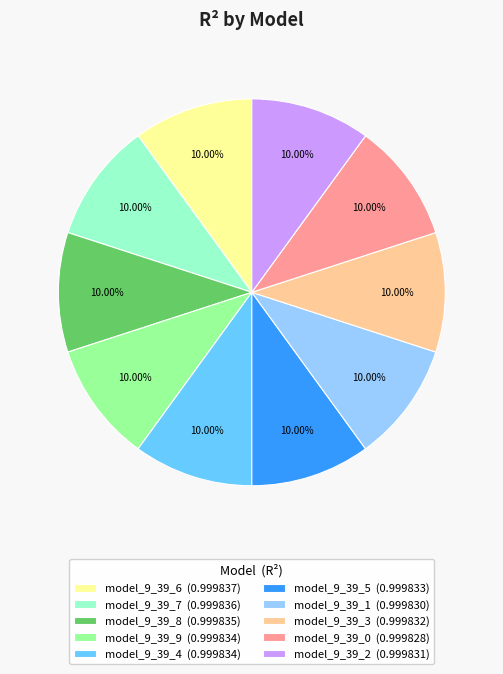

Is the sum of model_9_39_2 and model_9_39_0 greater than half?

No